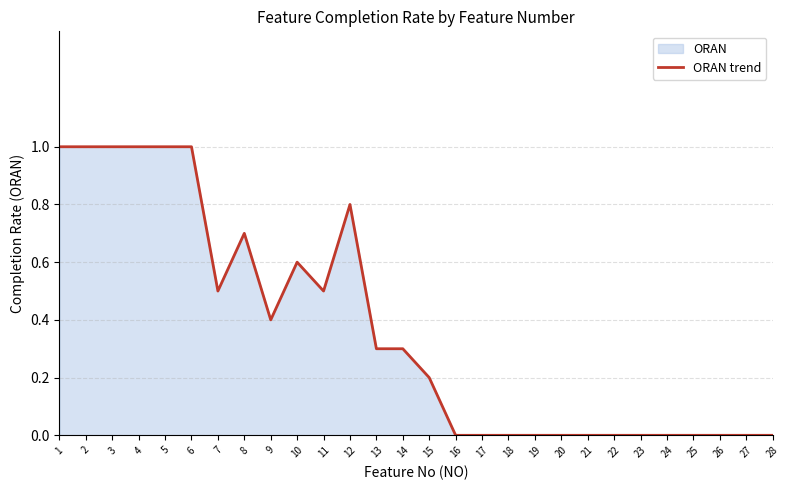

Reading left to right, what are all the values shown in this chart?

1=1.0	2=1.0	3=1.0	4=1.0	5=1.0	6=1.0	7=0.5	8=0.7	9=0.4	10=0.6	11=0.5	12=0.8	13=0.3	14=0.3	15=0.2	16=0.0	17=0.0	18=0.0	19=0.0	20=0.0	21=0.0	22=0.0	23=0.0	24=0.0	25=0.0	26=0.0	27=0.0	28=0.0